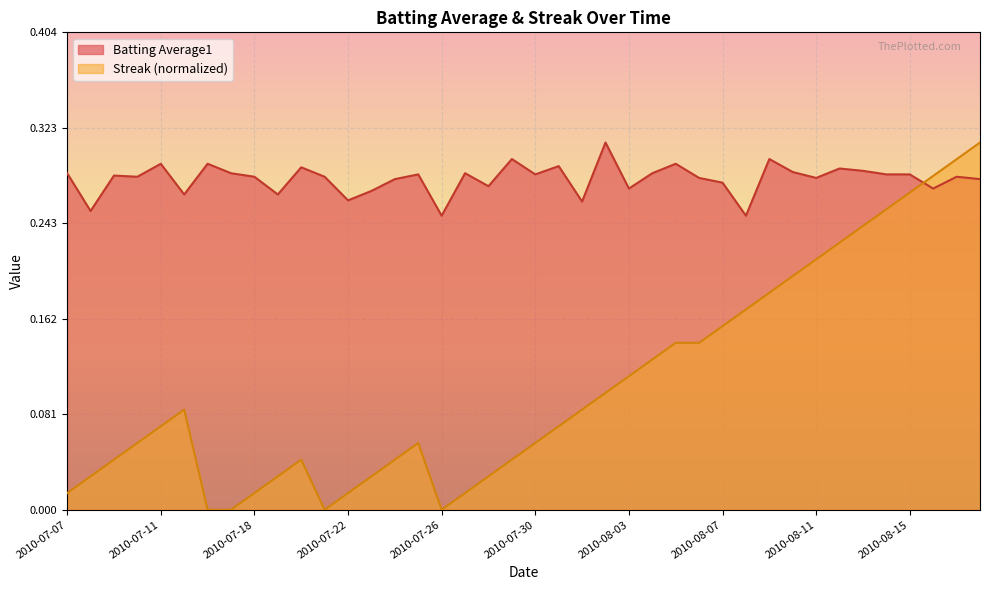

At which label is Streak closest to 0?

2010-07-16